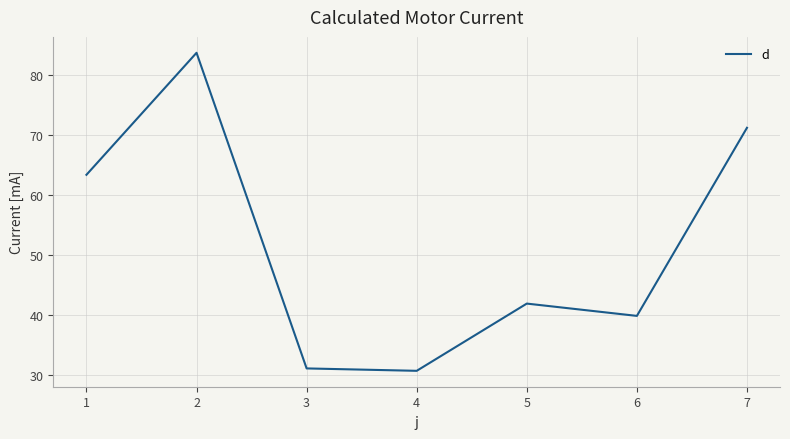

The chart shows a value of 14.1 at 4. True or false?

False